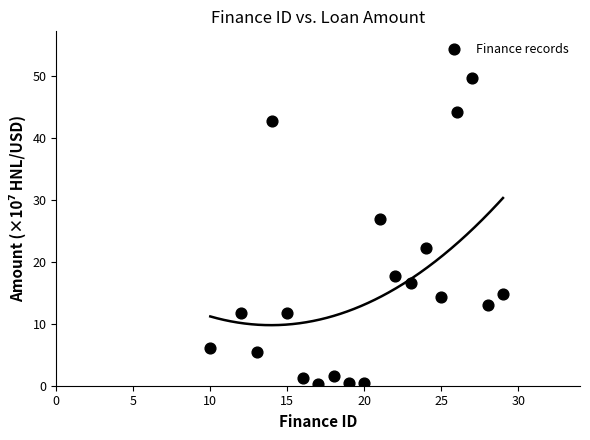

What is the range of Y values (max minus min)?

49.5